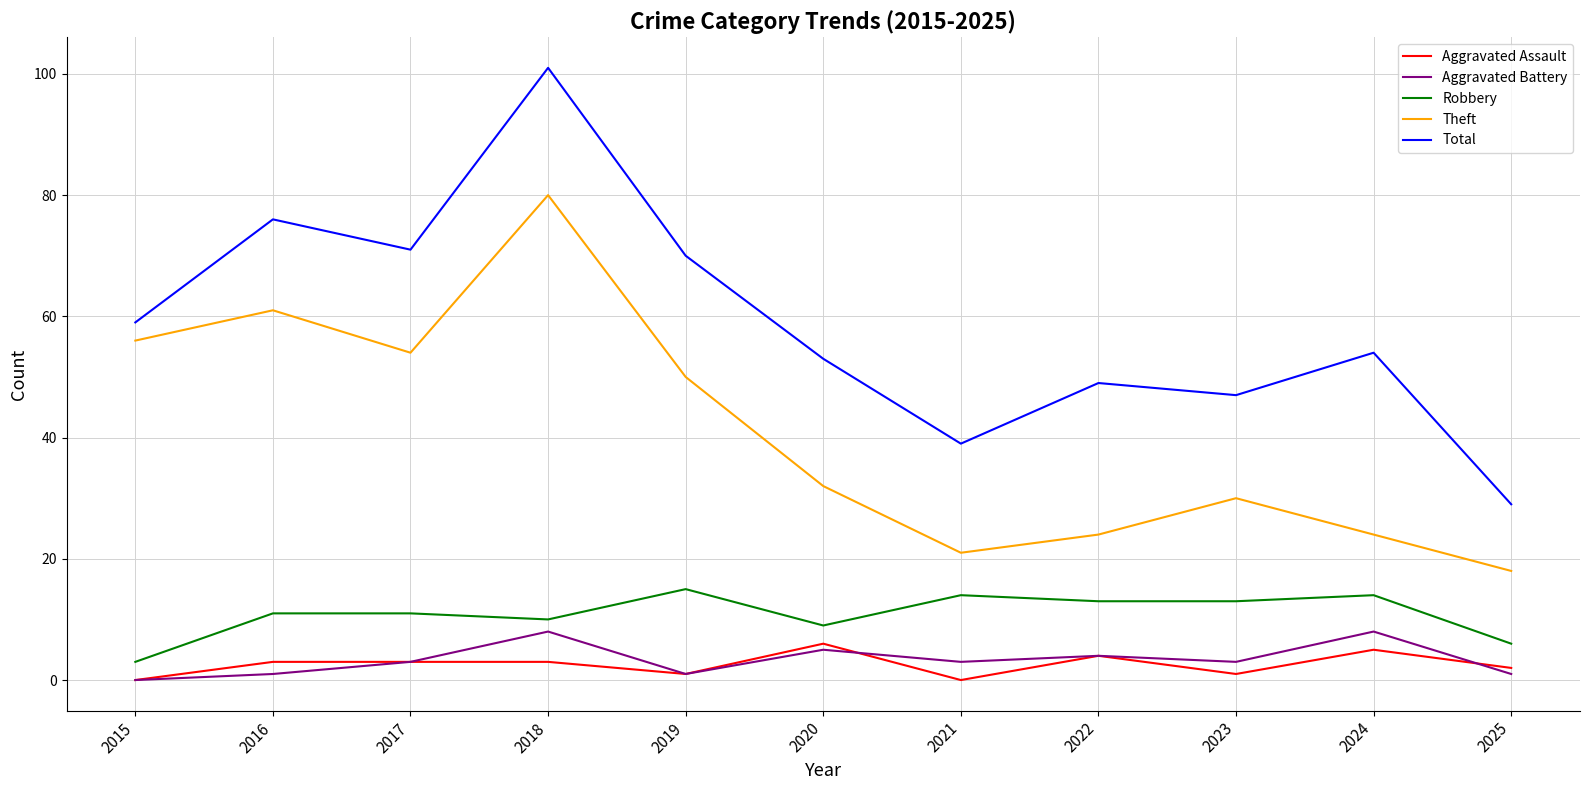

How many distinct data groups are displayed?

5